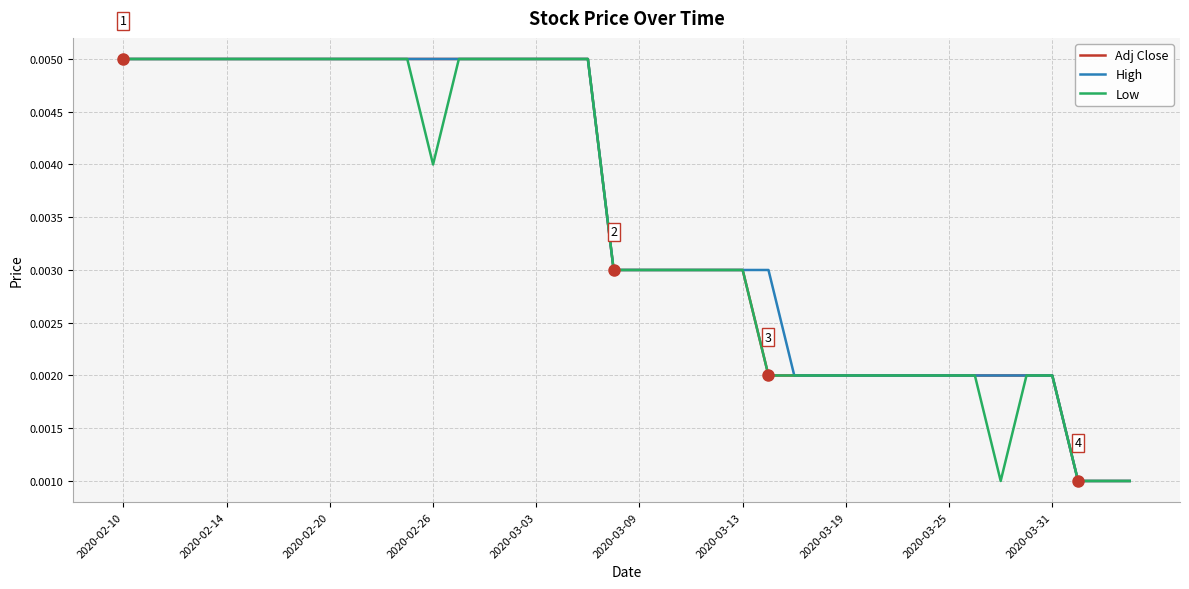

What are all the series names shown in the legend?

Adj Close, High, Low